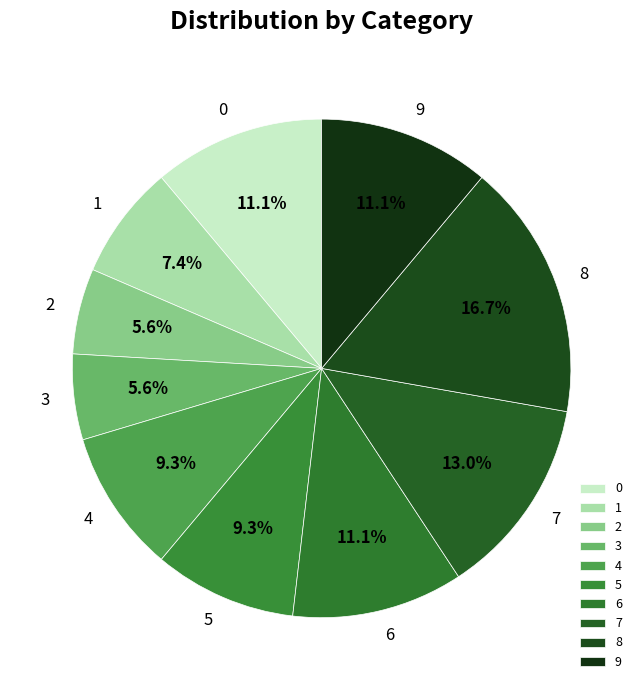

To the nearest percent, what is the average slice percentage?

10%